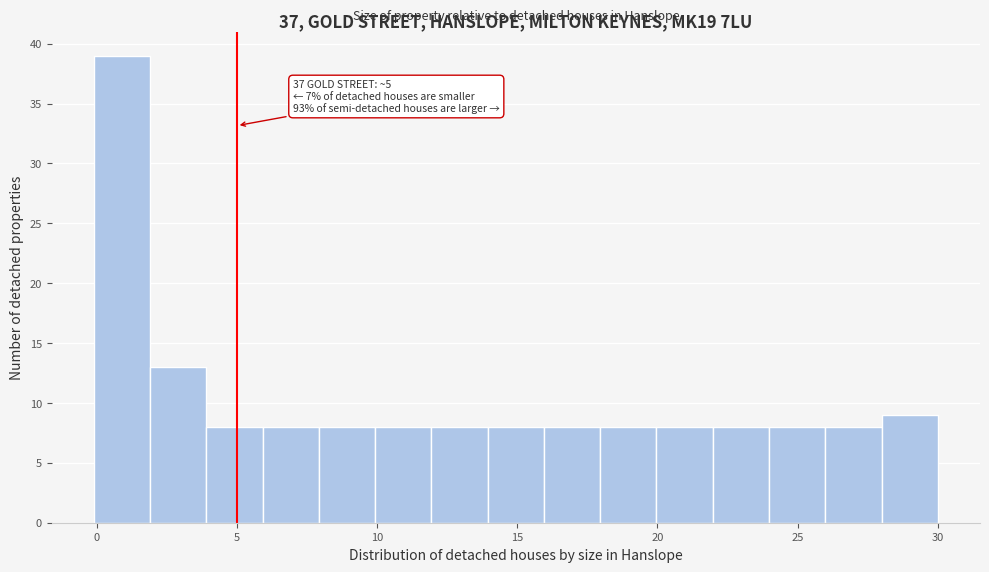

Over which range of the x-axis is the bar tallest?

0 to 2